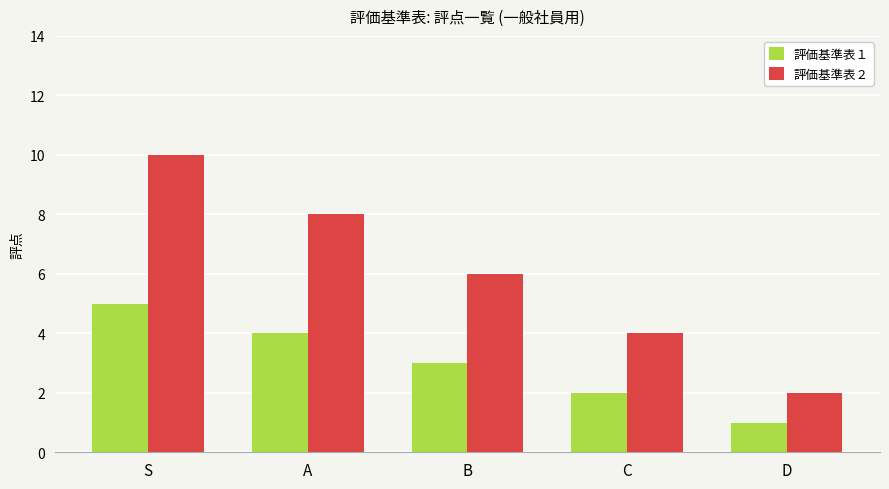

What is the difference between the 評価基準表１ values at B and S?

2